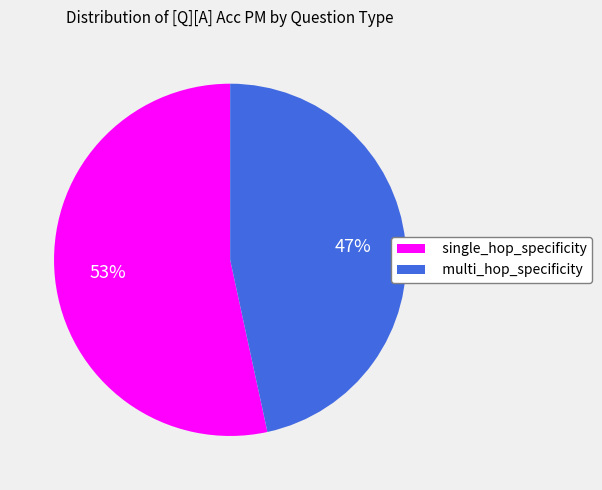

Do multi_hop_specificity and single_hop_specificity together represent more than half of the pie?

Yes